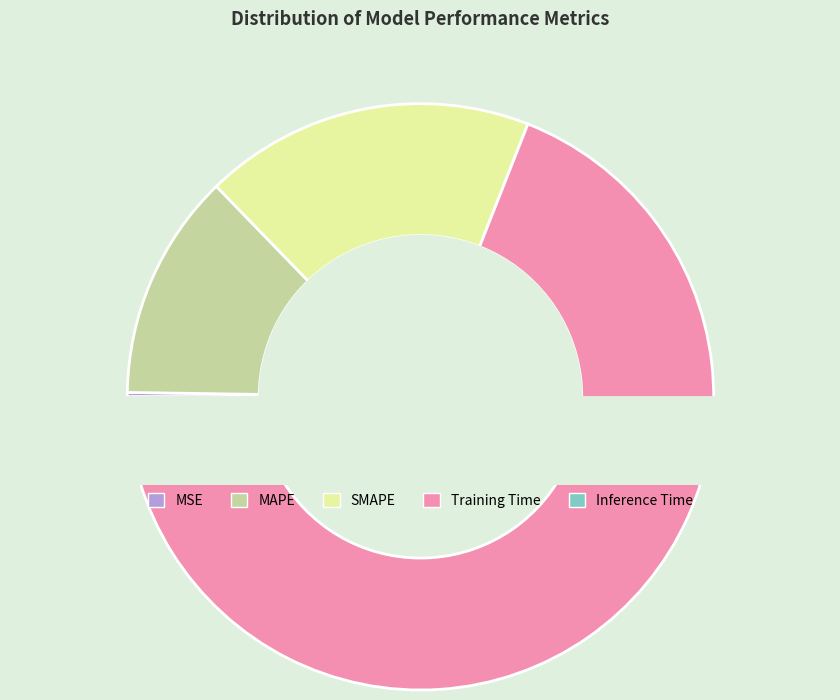

What percentage is the Training Time slice, to the nearest percent?

69%